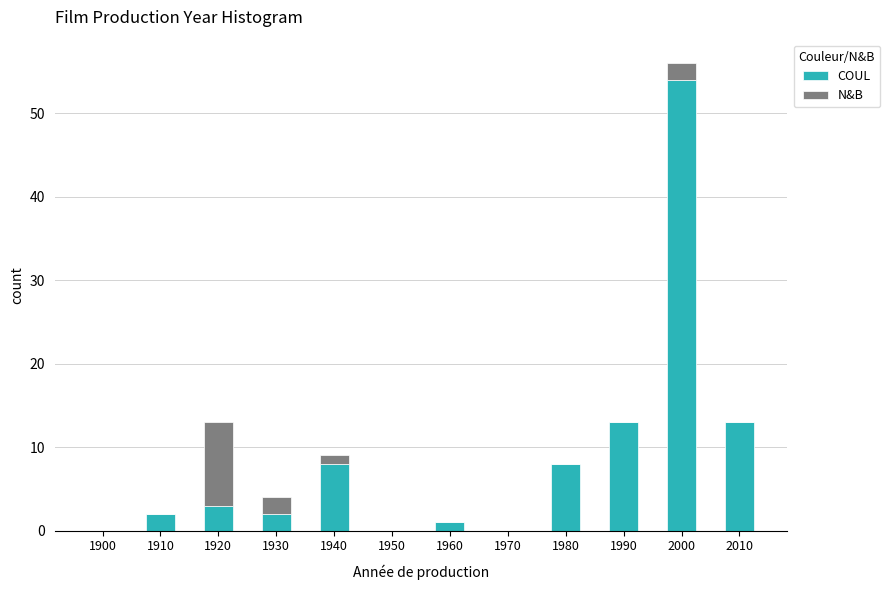

Reading left to right, what are the values for COUL?

1900=0	1910=2	1920=3	1930=2	1940=8	1950=0	1960=1	1970=0	1980=8	1990=13	2000=54	2010=13